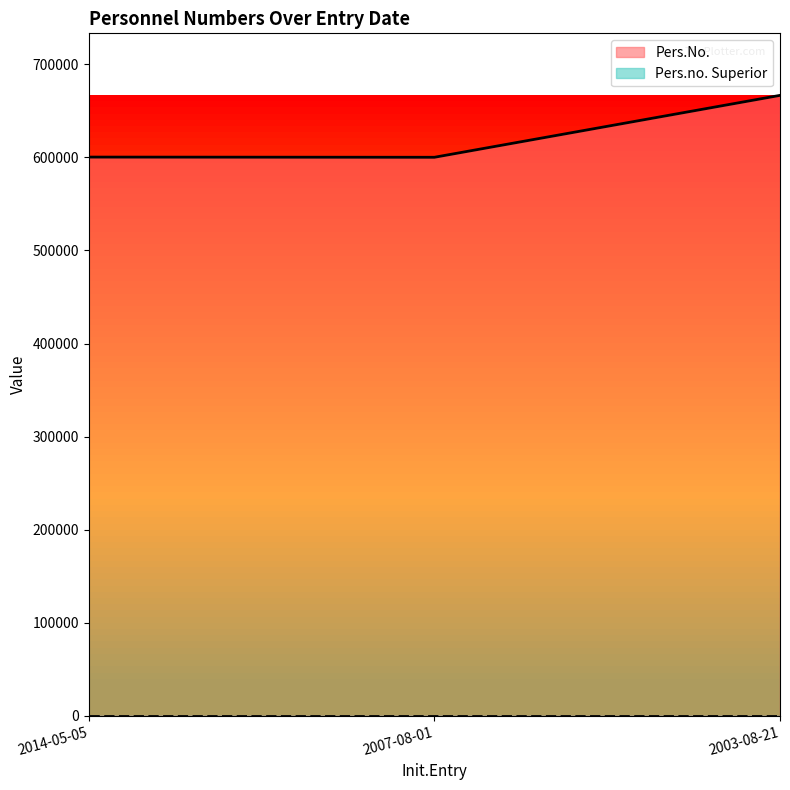

Where is the data nearest to the value 633390?

2014-05-05